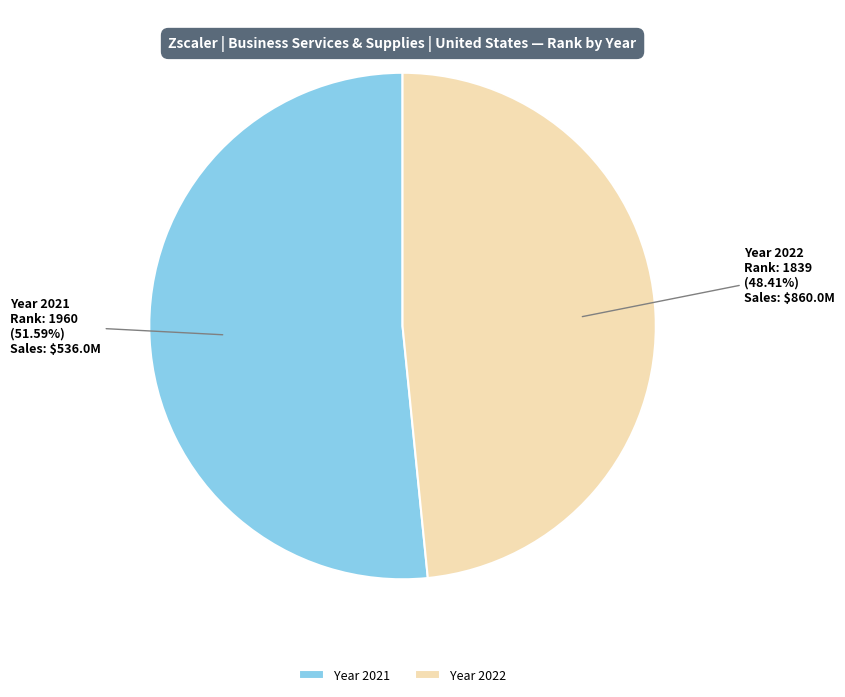

Which slice is the smallest?

Year 2022